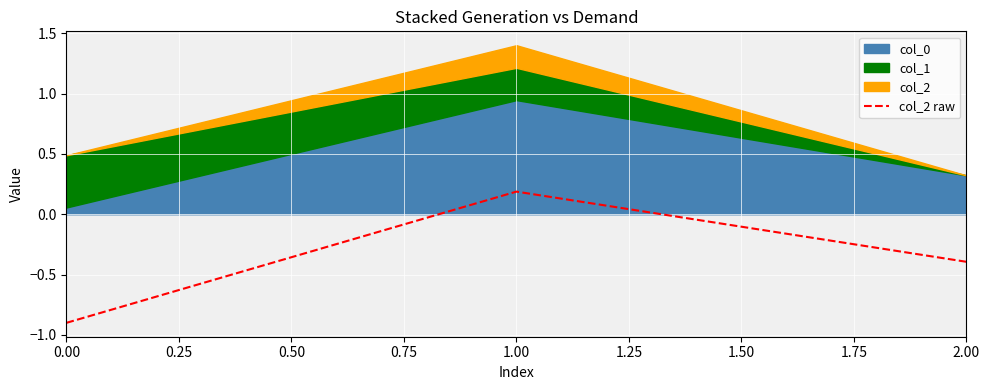

The value of col_2 raw at 1.00 is 0.2. True or false?

True